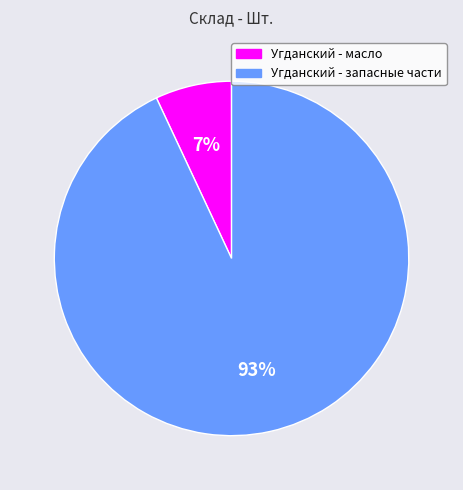

Which slice represents more than half of the pie?

Угданский - запасные части